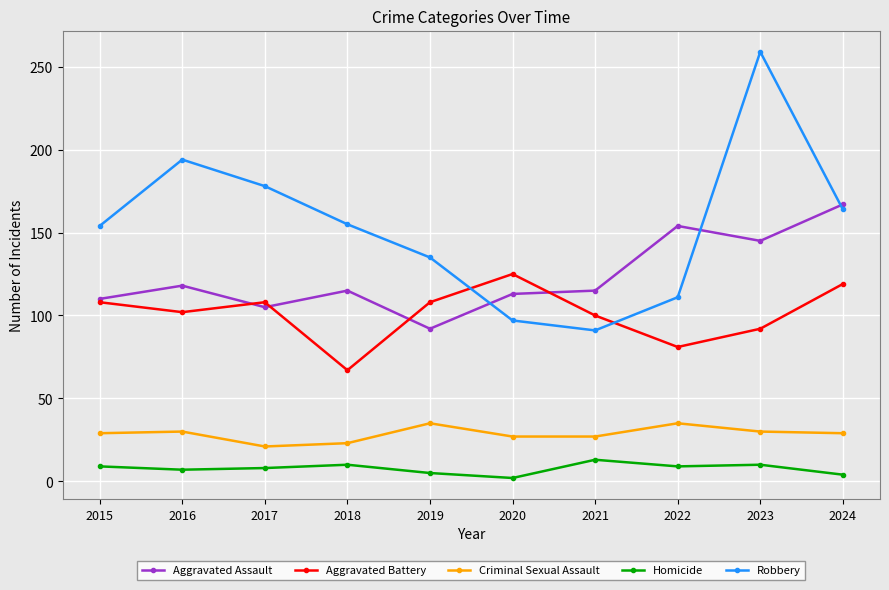

In Aggravated Battery, how many points are higher than both neighbors (excluding endpoints)?

2